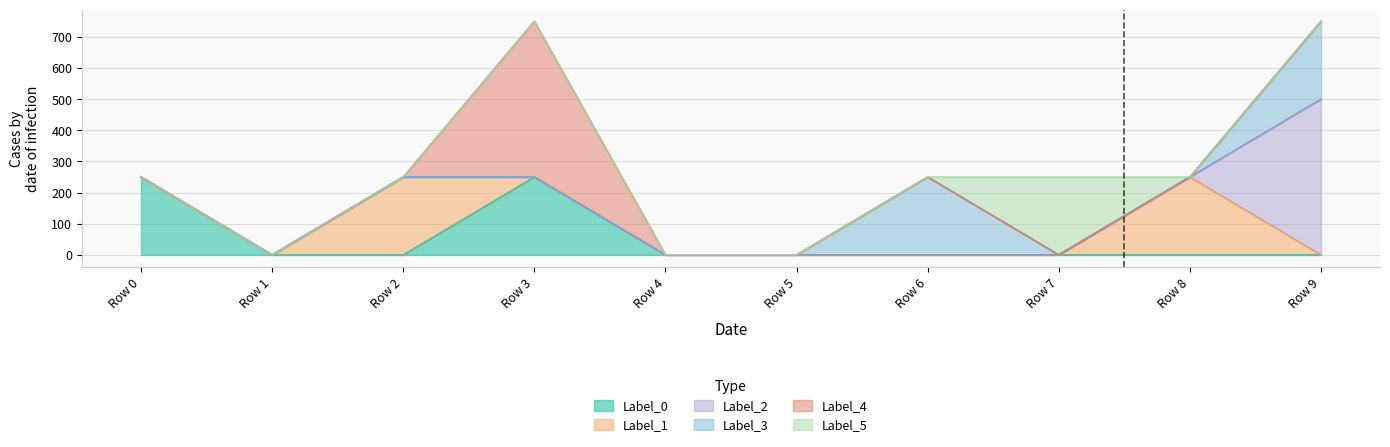

How many data points does each series have?

10